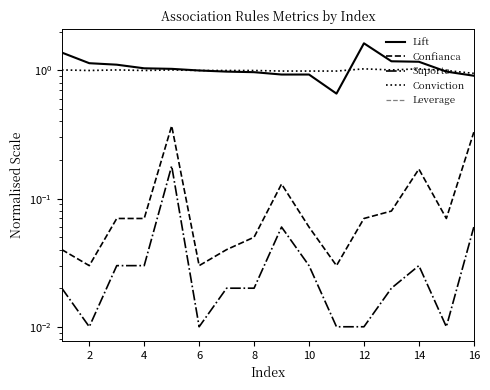

True or false: Lift has more than 2 points higher than both neighbors.

False